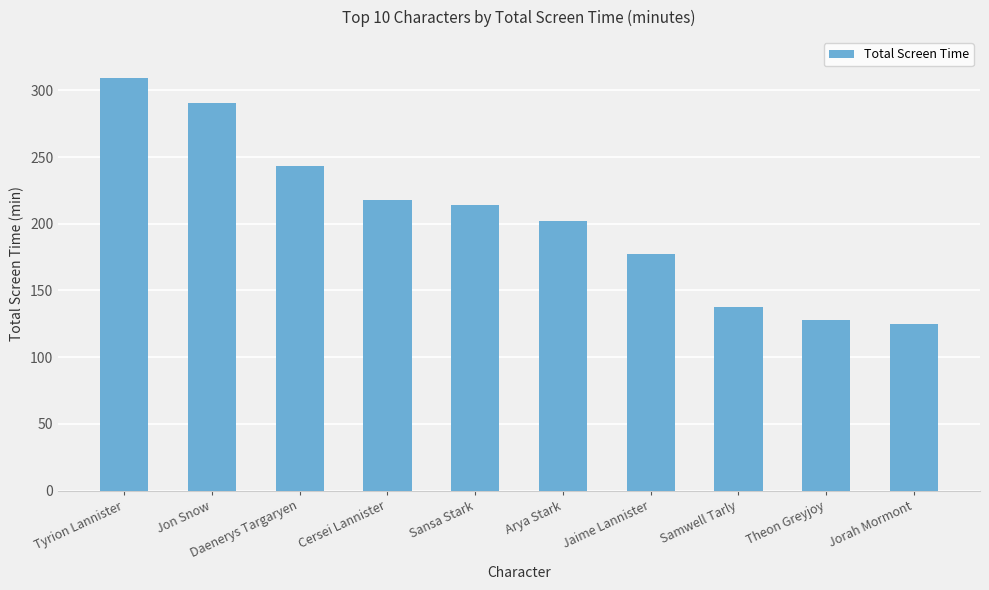

What position from the left is Jon Snow?

2